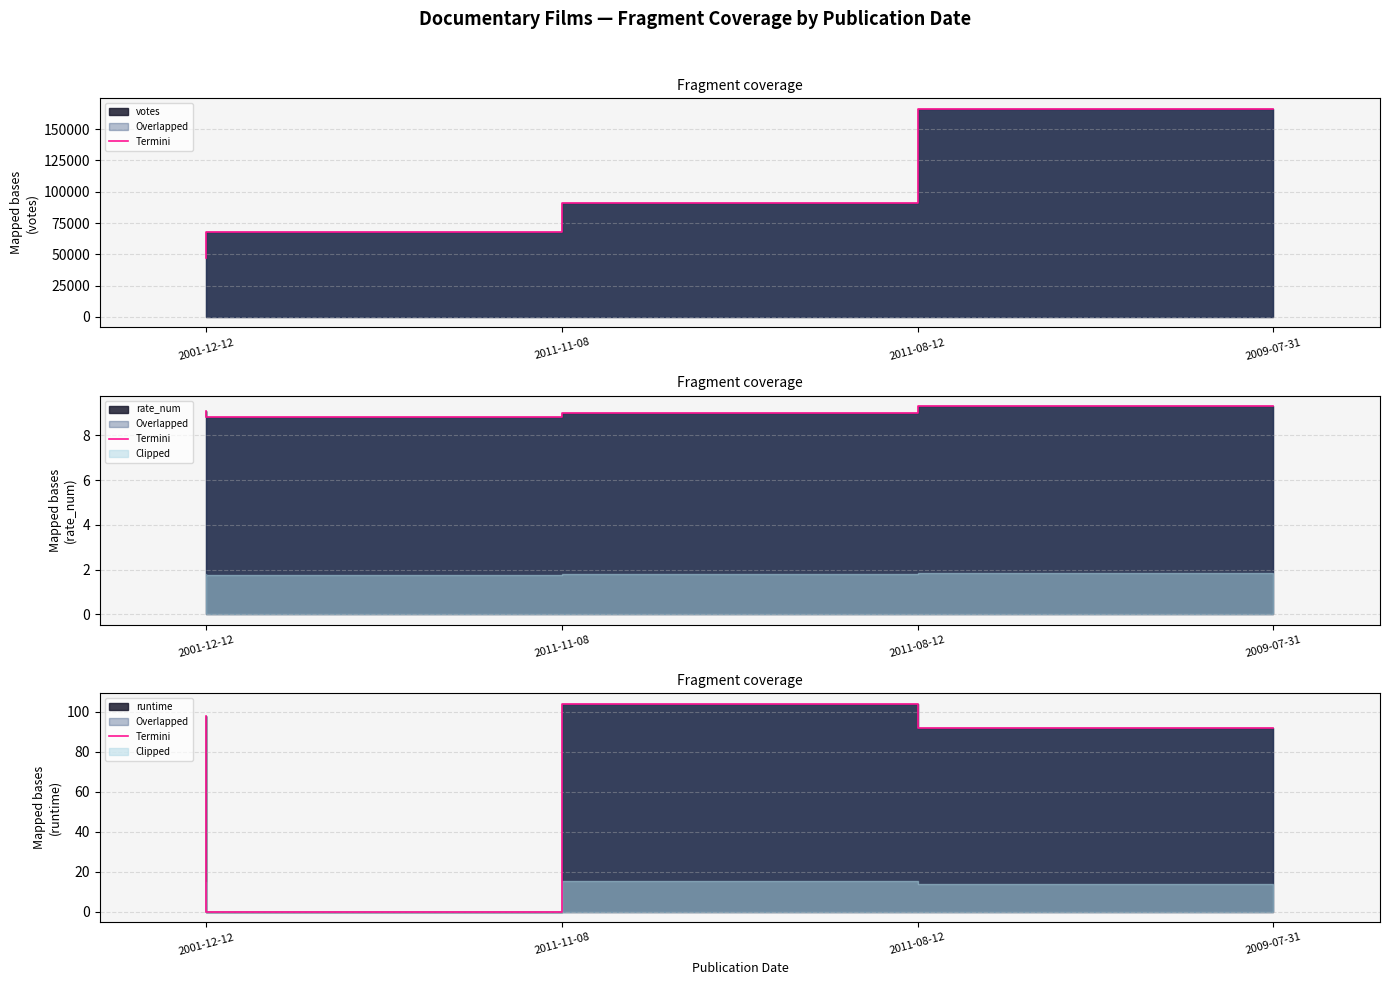

How many positive values are there?

3